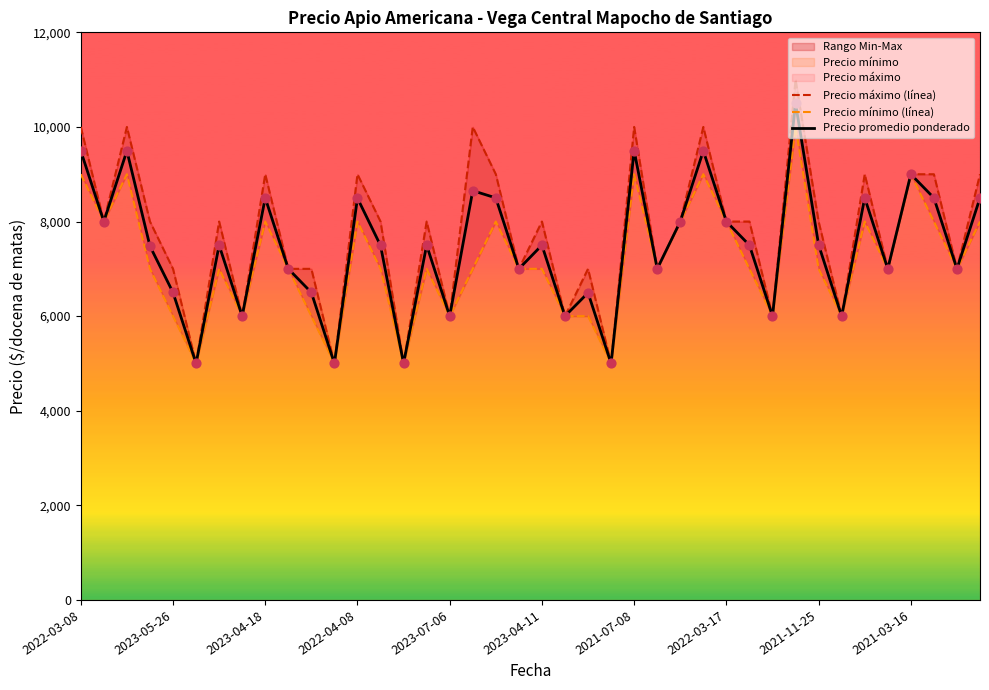

Which series has the largest total across all categories?

Precio máximo (línea)